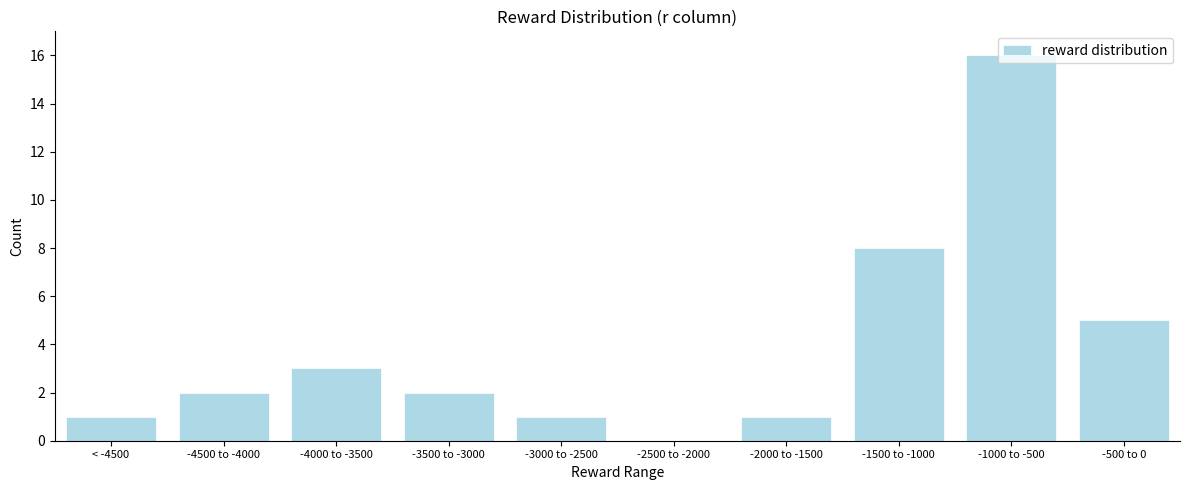

What is the sum of the values at -1500 to -1000 and -4000 to -3500?

11